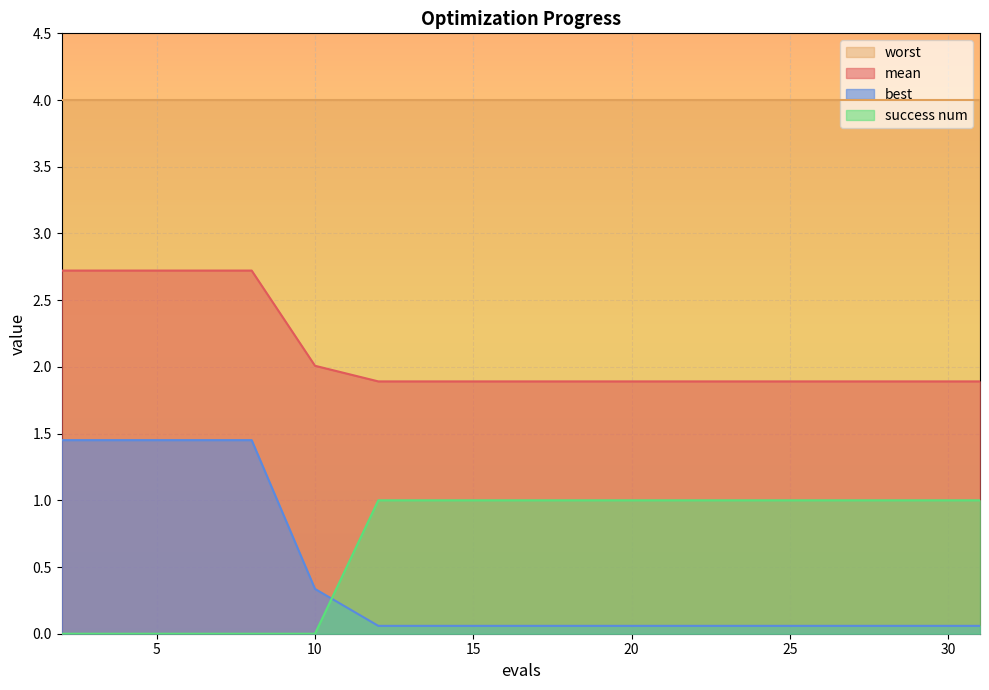

How many lines are shown in the chart?

4